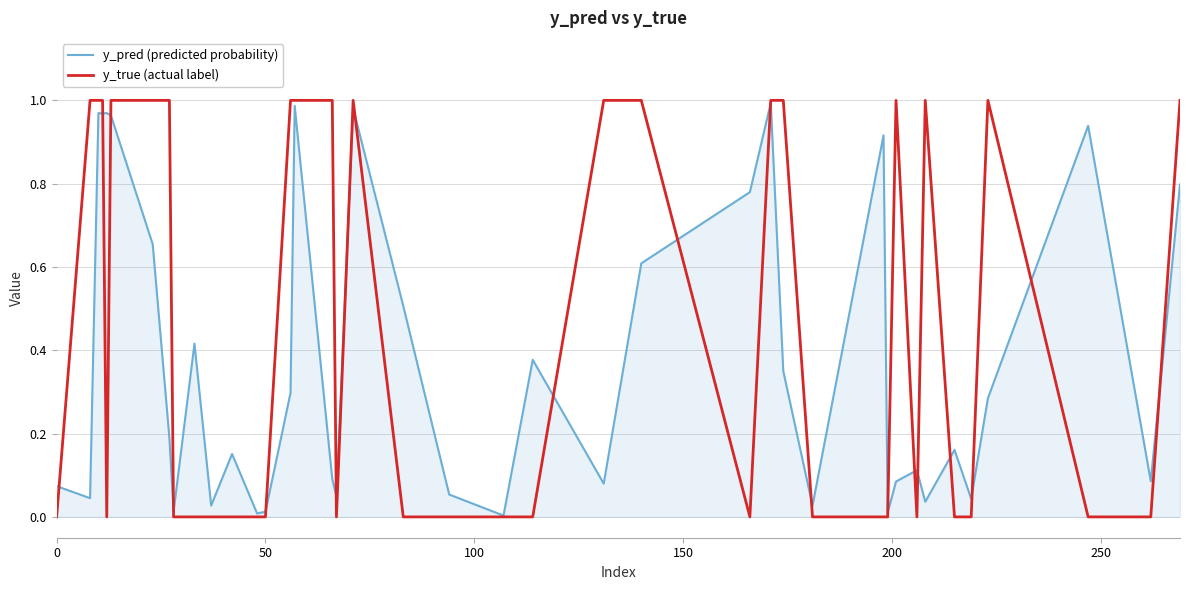

Which series has the widest spread of values?

y_true (actual label)